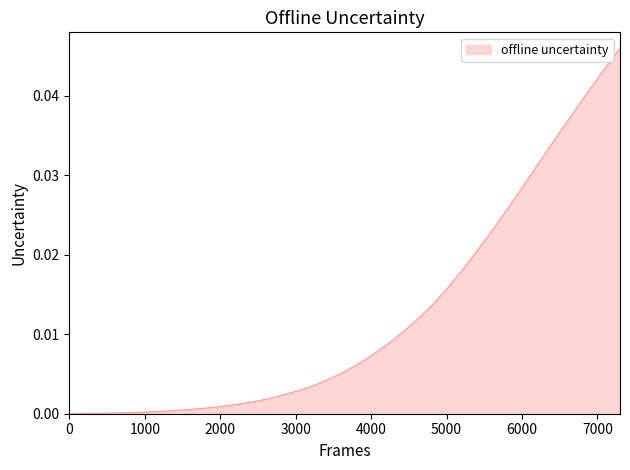

Does the chart display data point markers on the line(s)?

No